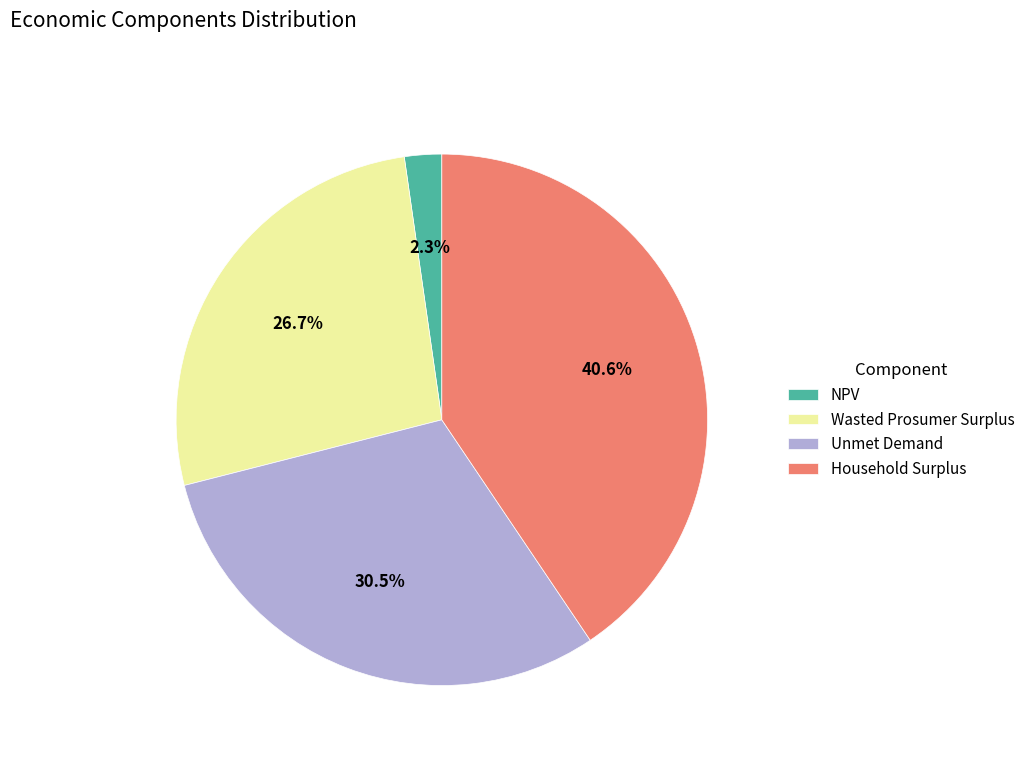

To the nearest percent, what is the difference between the largest and smallest slice percentages?

38%